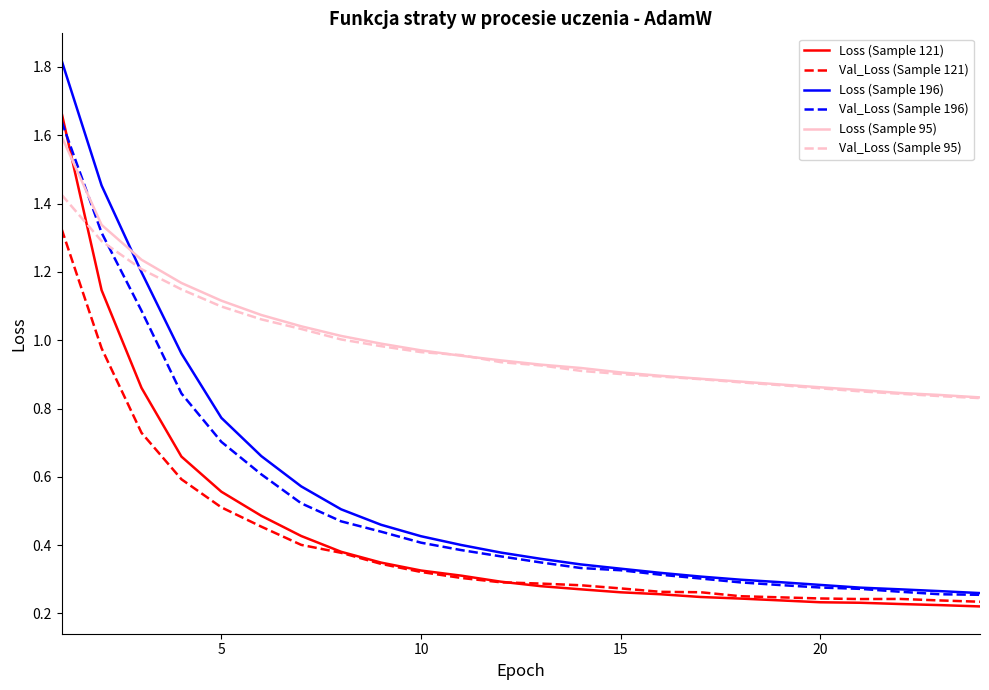

Which series has the widest spread of values?

Loss (Sample 196)